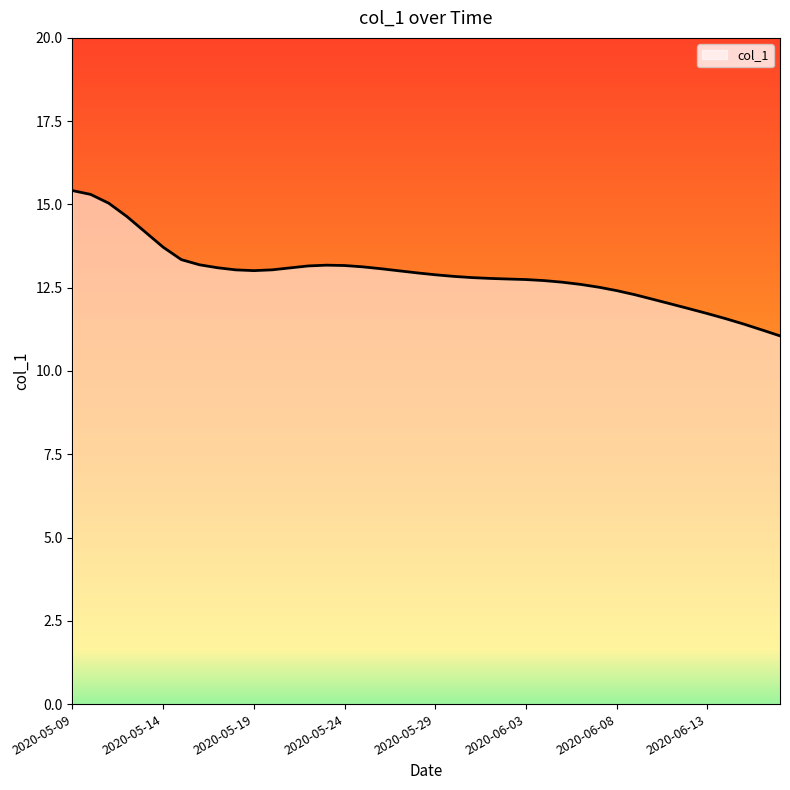

What is the difference between the maximum and second lowest values?

4.2